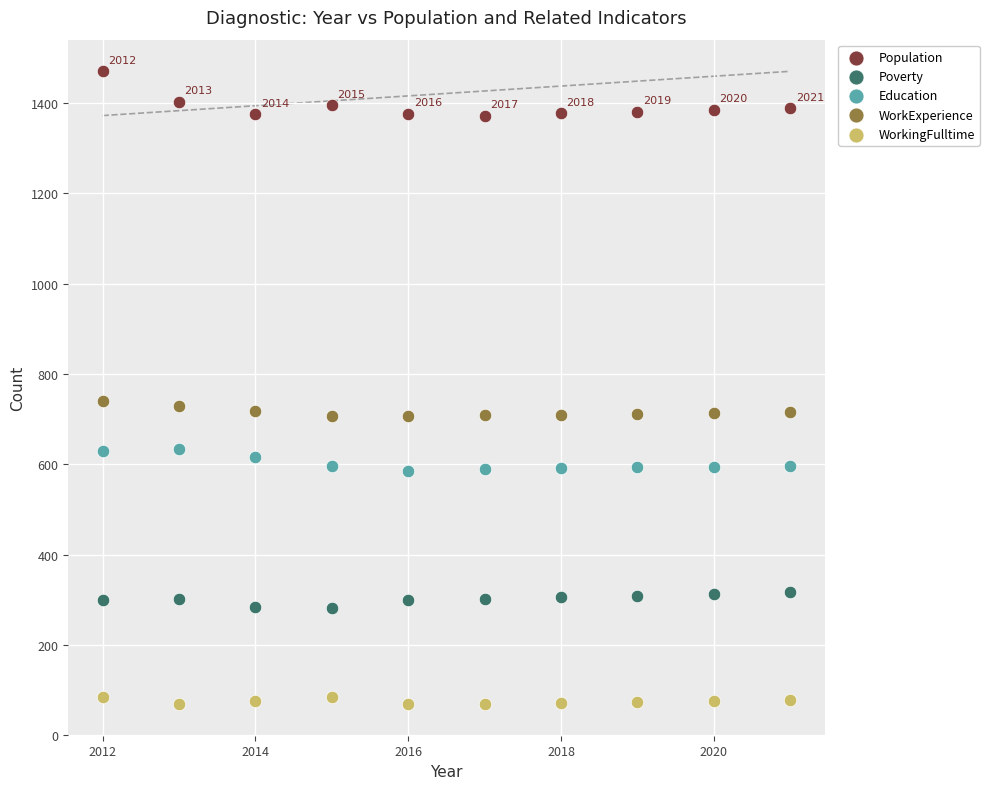

Which series has the largest Y range (max minus min)?

Population